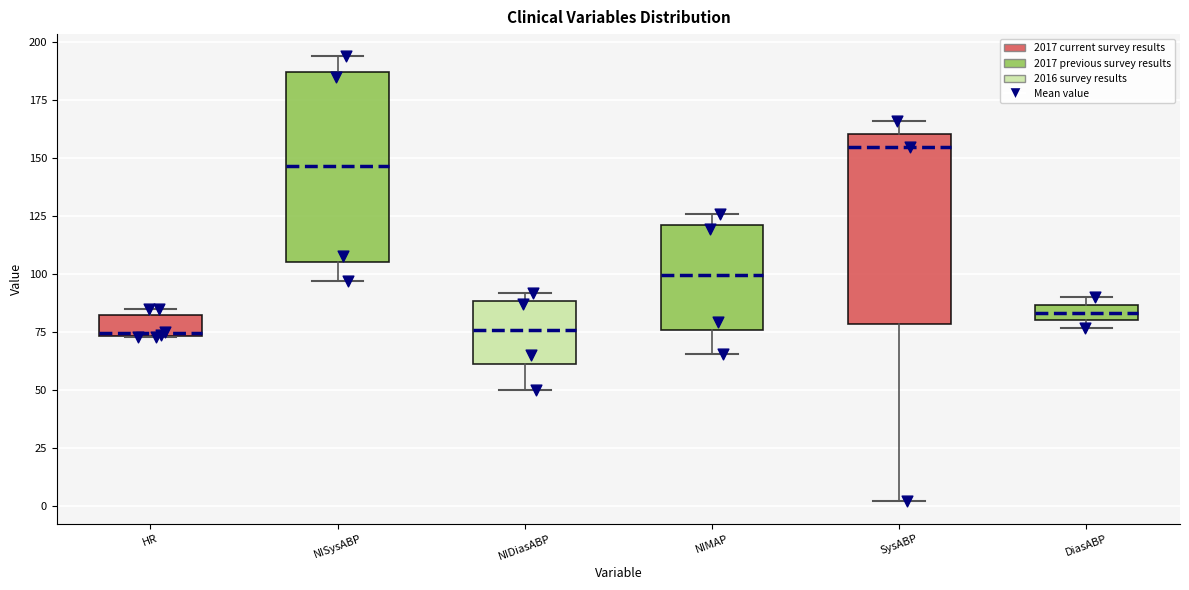

Which box has the highest median line?

SysABP